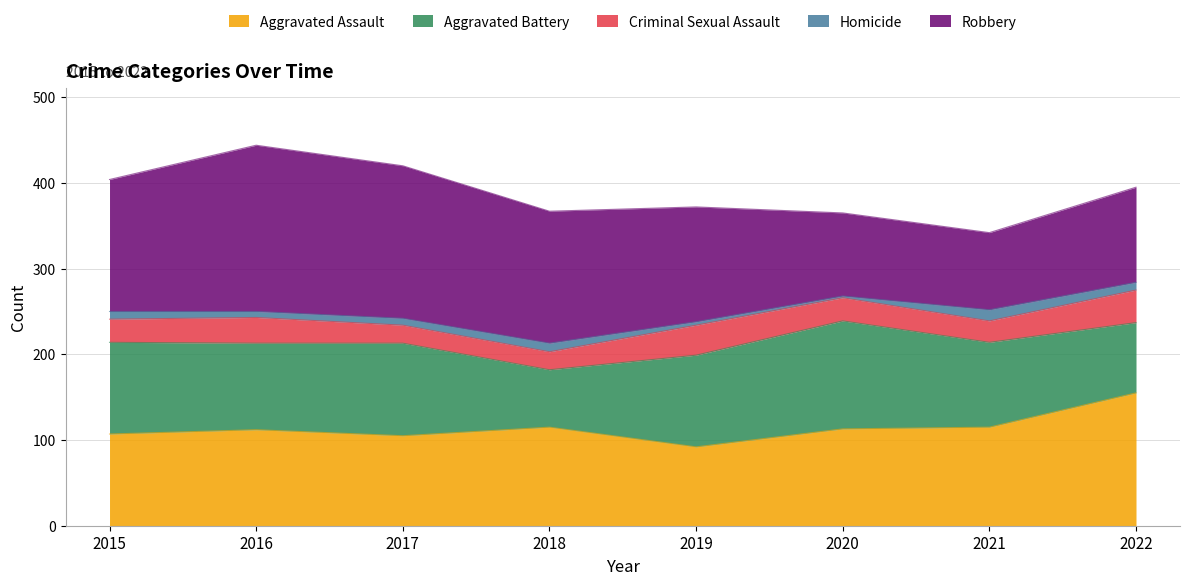

List the labels in order of Criminal Sexual Assault value, largest first.

2022, 2019, 2016, 2015, 2020, 2021, 2017, 2018